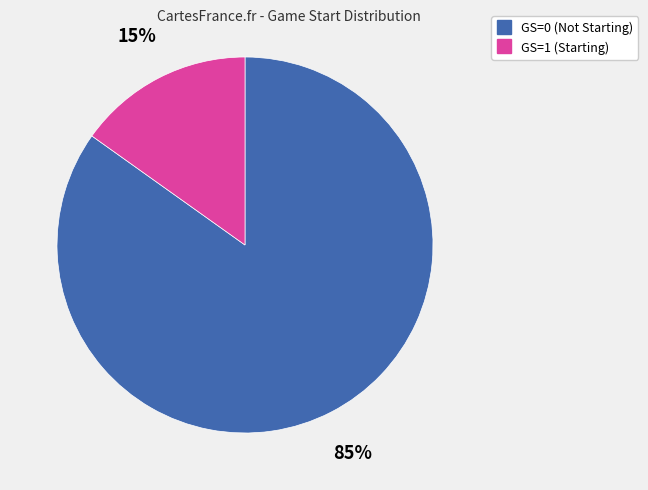

Is there any slice that represents more than half of the pie?

Yes